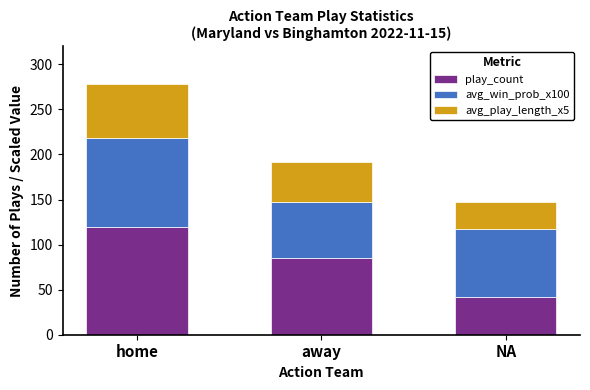

The value of play_count at NA is 55. True or false?

False